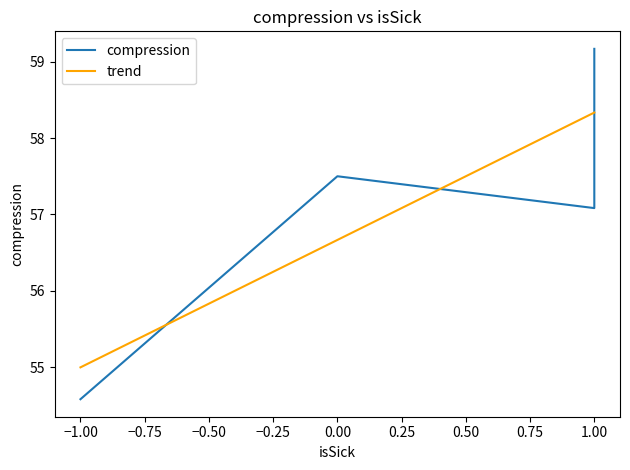

What is the maximum value shown in the chart?

59.2